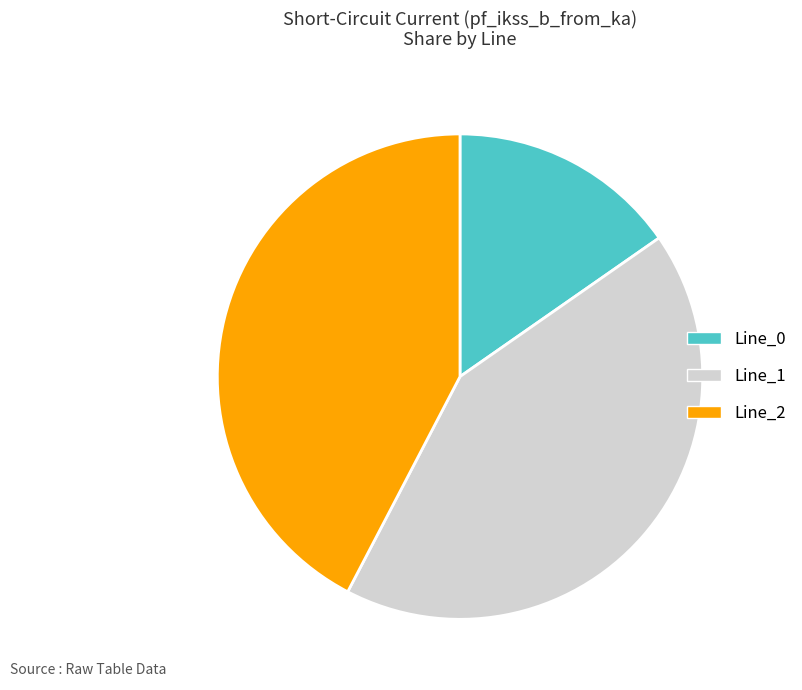

Combined, do Line_1 and Line_0 account for over 50%?

Yes